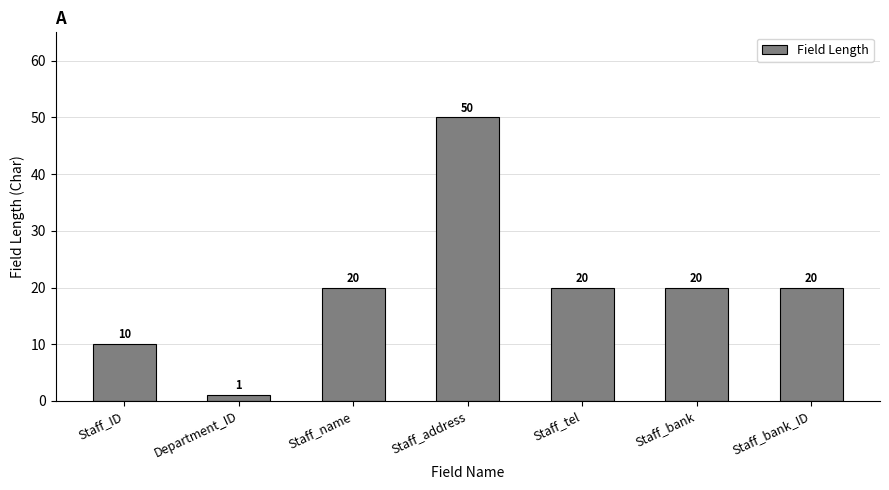

Which label corresponds to the largest value in the chart?

Staff_address